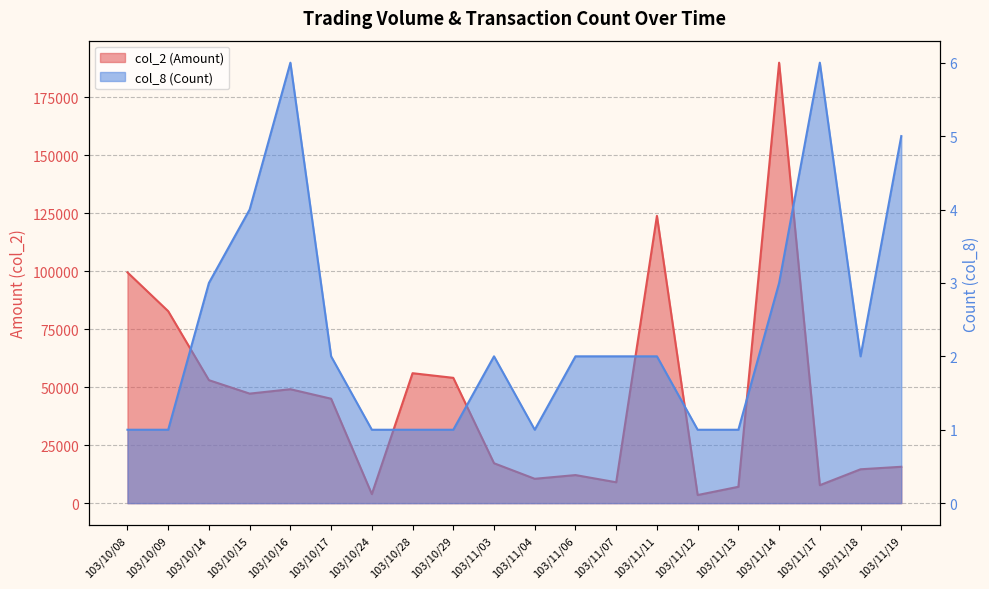

Reading left to right, transcribe all the data shown in this chart.

col_2 (Amount): 99440	82720	53000	47200	49100	45000	3900	56000	54000	17200	10500	12100	9000	123800	3500	7050	189810	7740	14600	15680
col_8 (Count): 1	1	3	4	6	2	1	1	1	2	1	2	2	2	1	1	3	6	2	5